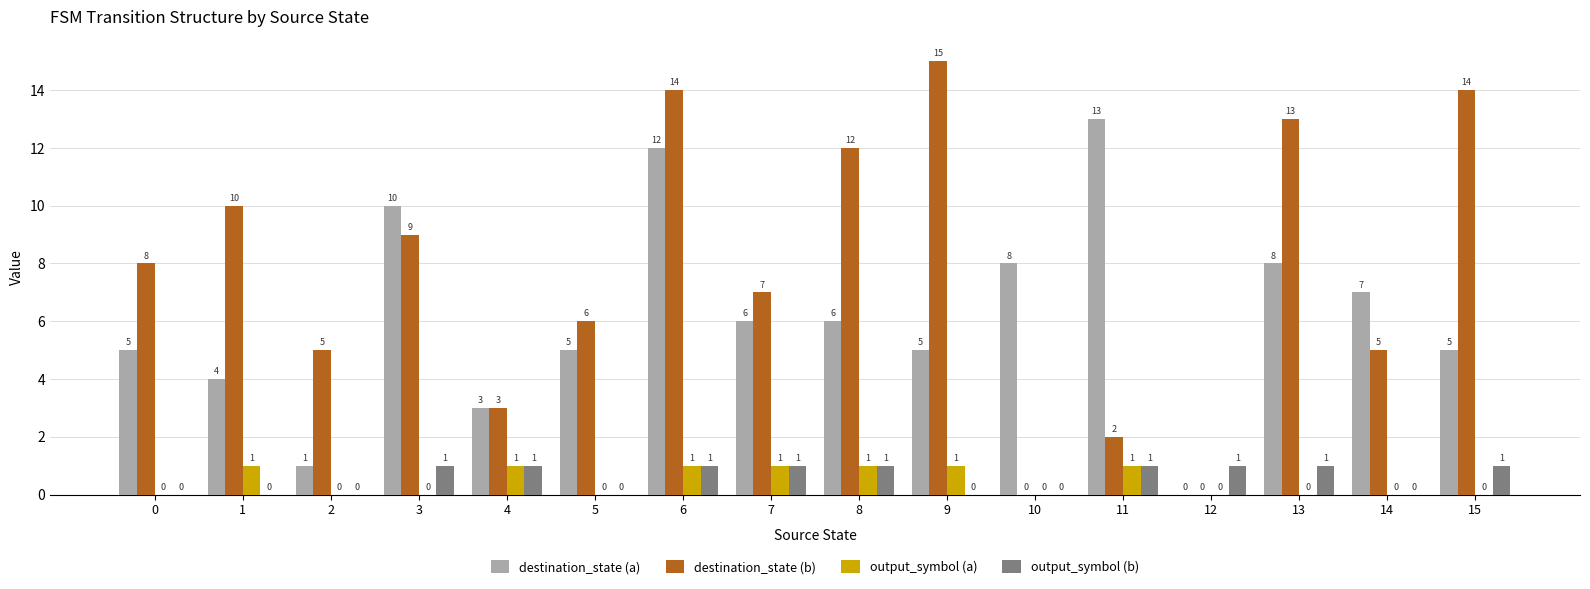

Where is destination_state (b) nearest to the value 7?

7